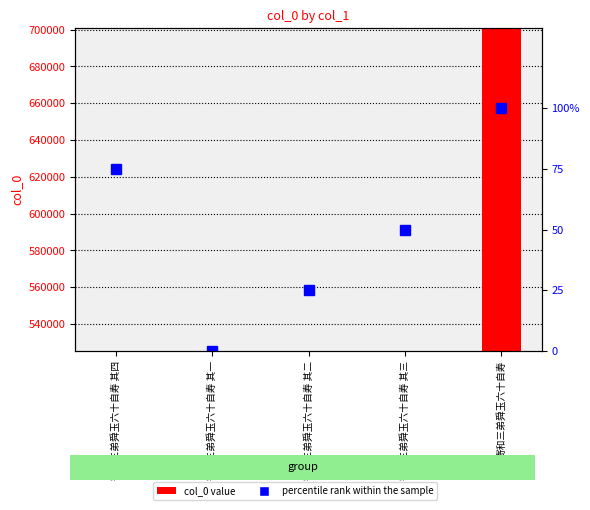

What is the sum of all percentile rank within the sample values?

250